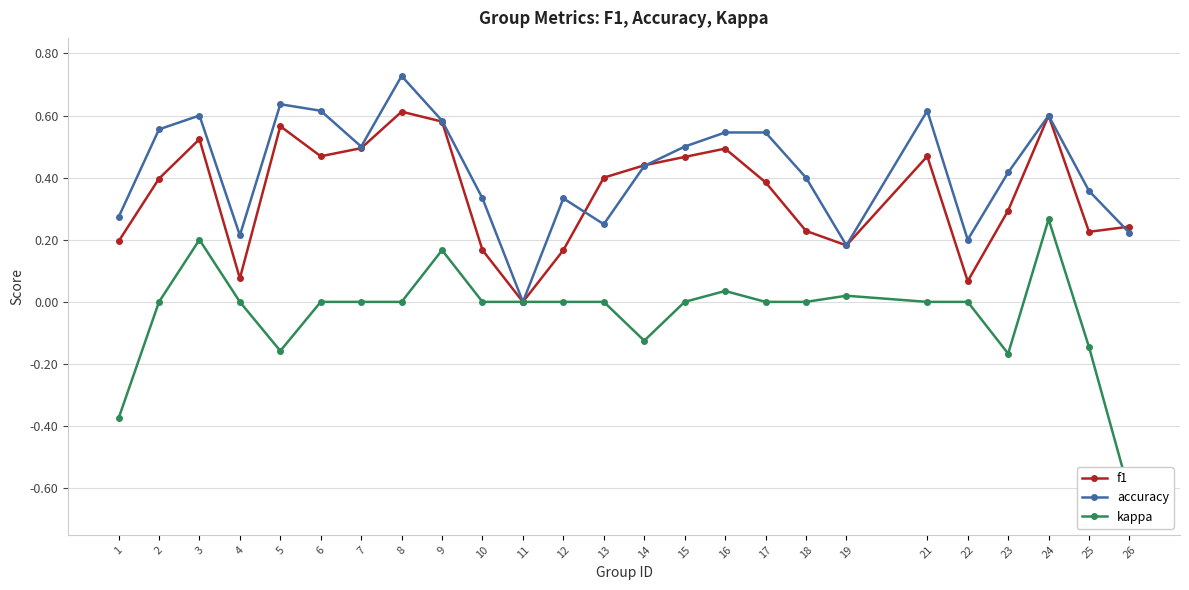

Between 26 and 19, which is larger?

26